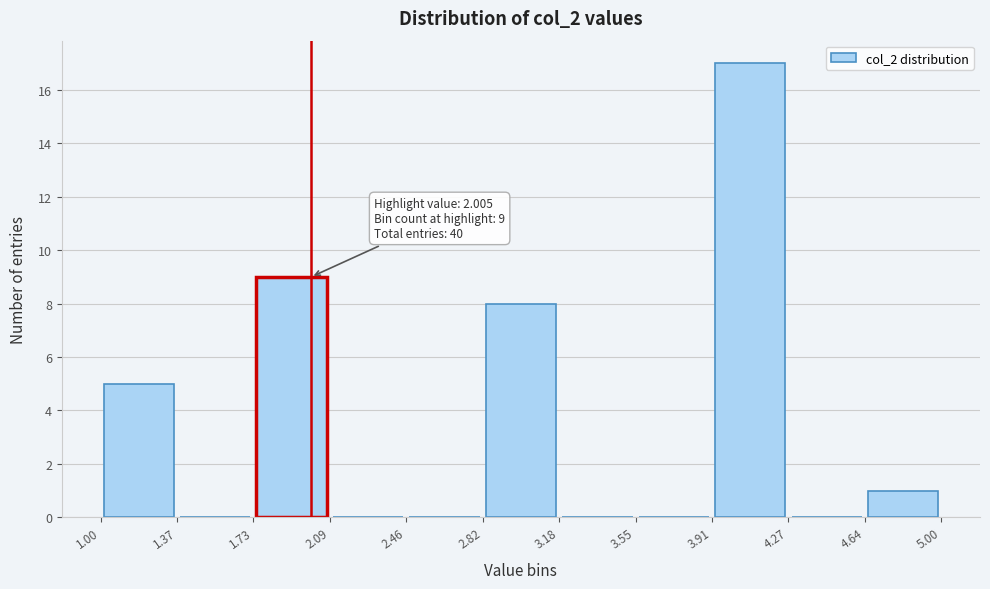

Which range on the x-axis has the tallest bar?

3.91 to 4.27